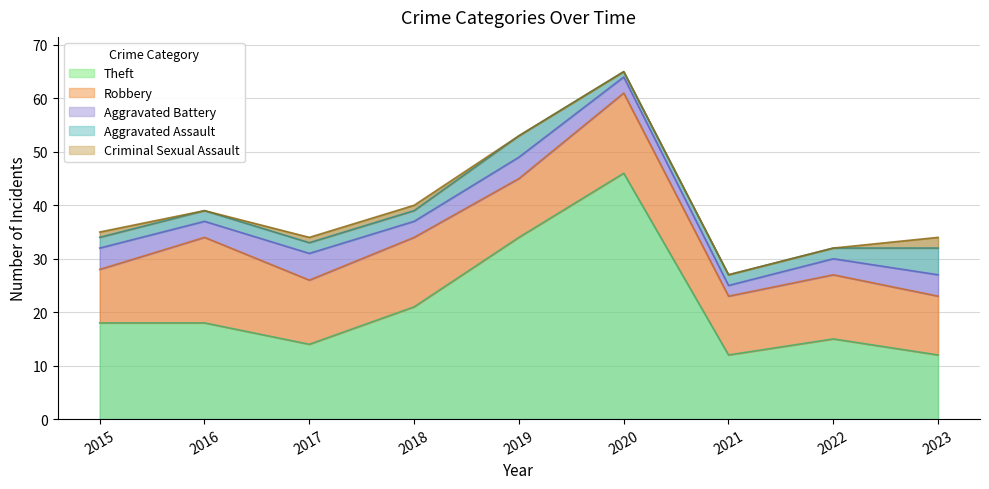

What is the value of the Robbery point at the 1st from the left?

10